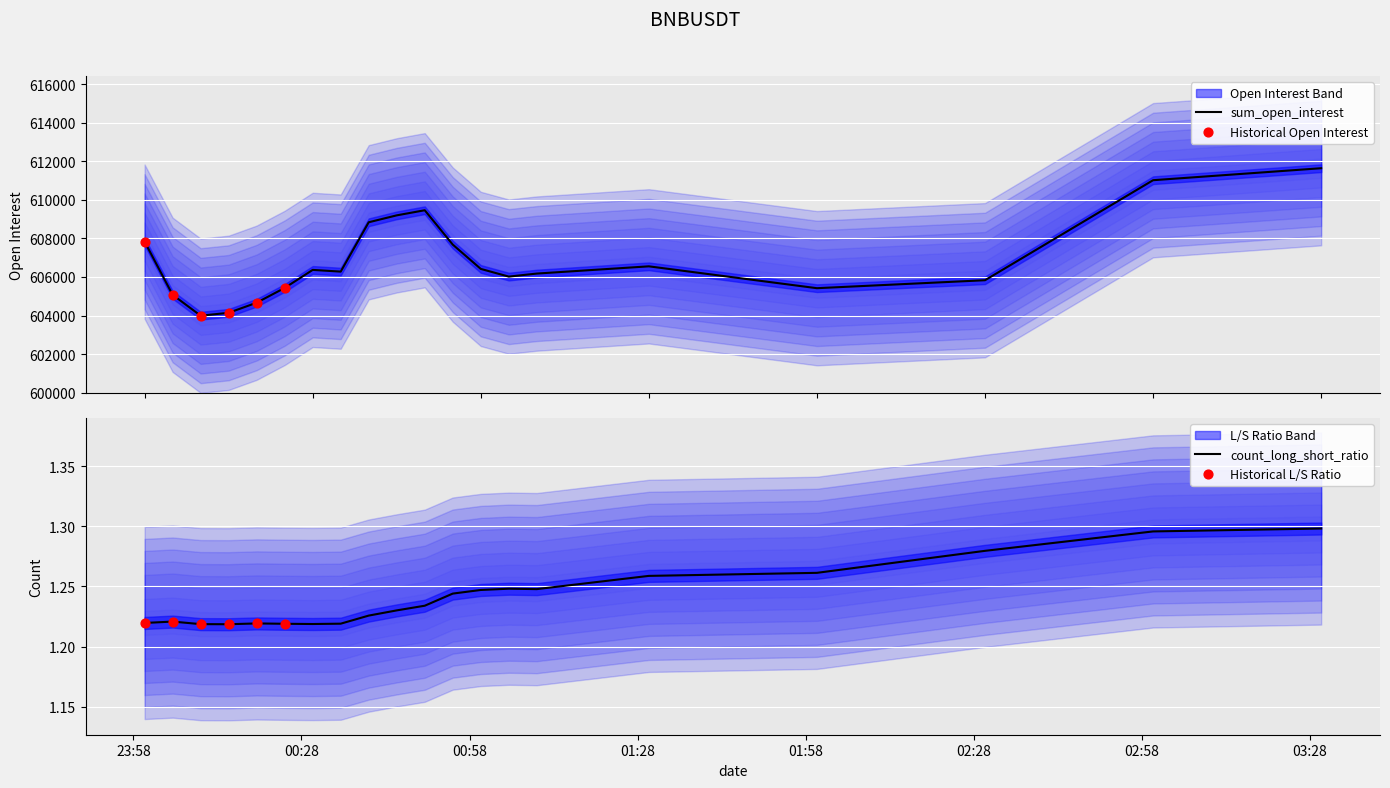

Which series has the largest total across all categories?

sum_open_interest